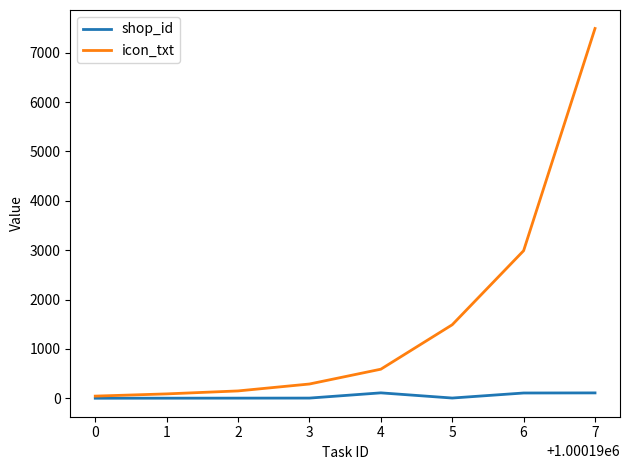

Rank the series by their maximum value, from highest to lowest.

icon_txt, shop_id